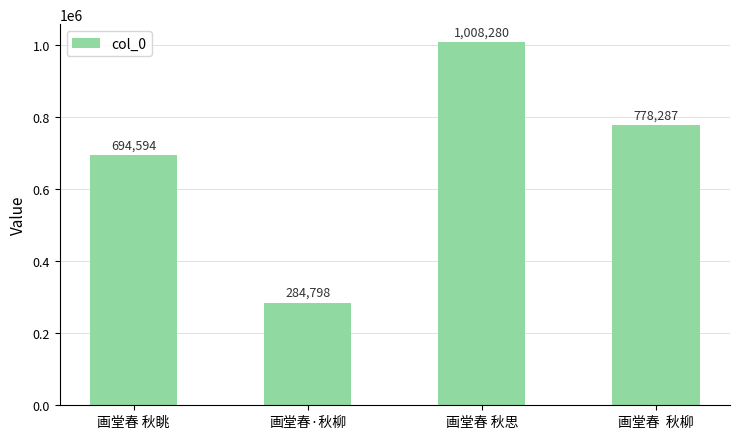

List the labels in order of value, smallest first.

画堂春·秋柳, 画堂春 秋眺, 画堂春  秋柳, 画堂春 秋思